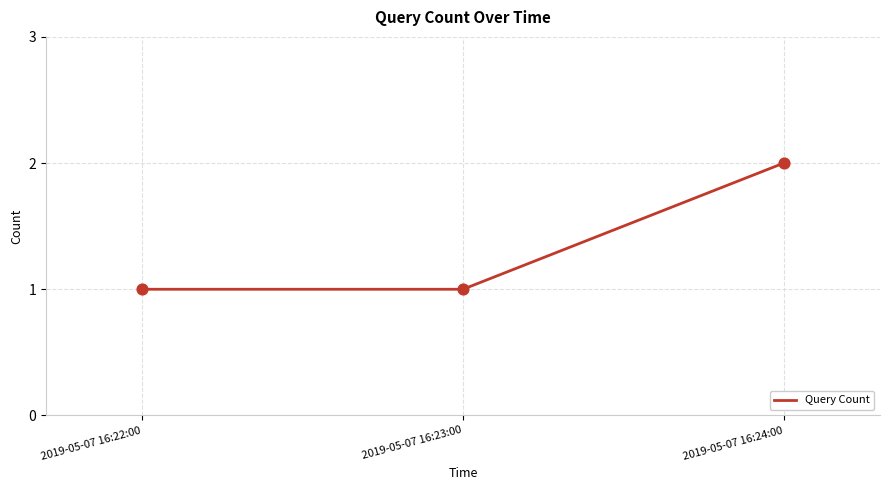

What is the ratio of the value at 2019-05-07 16:23:00 to the value at 2019-05-07 16:22:00?

1.0